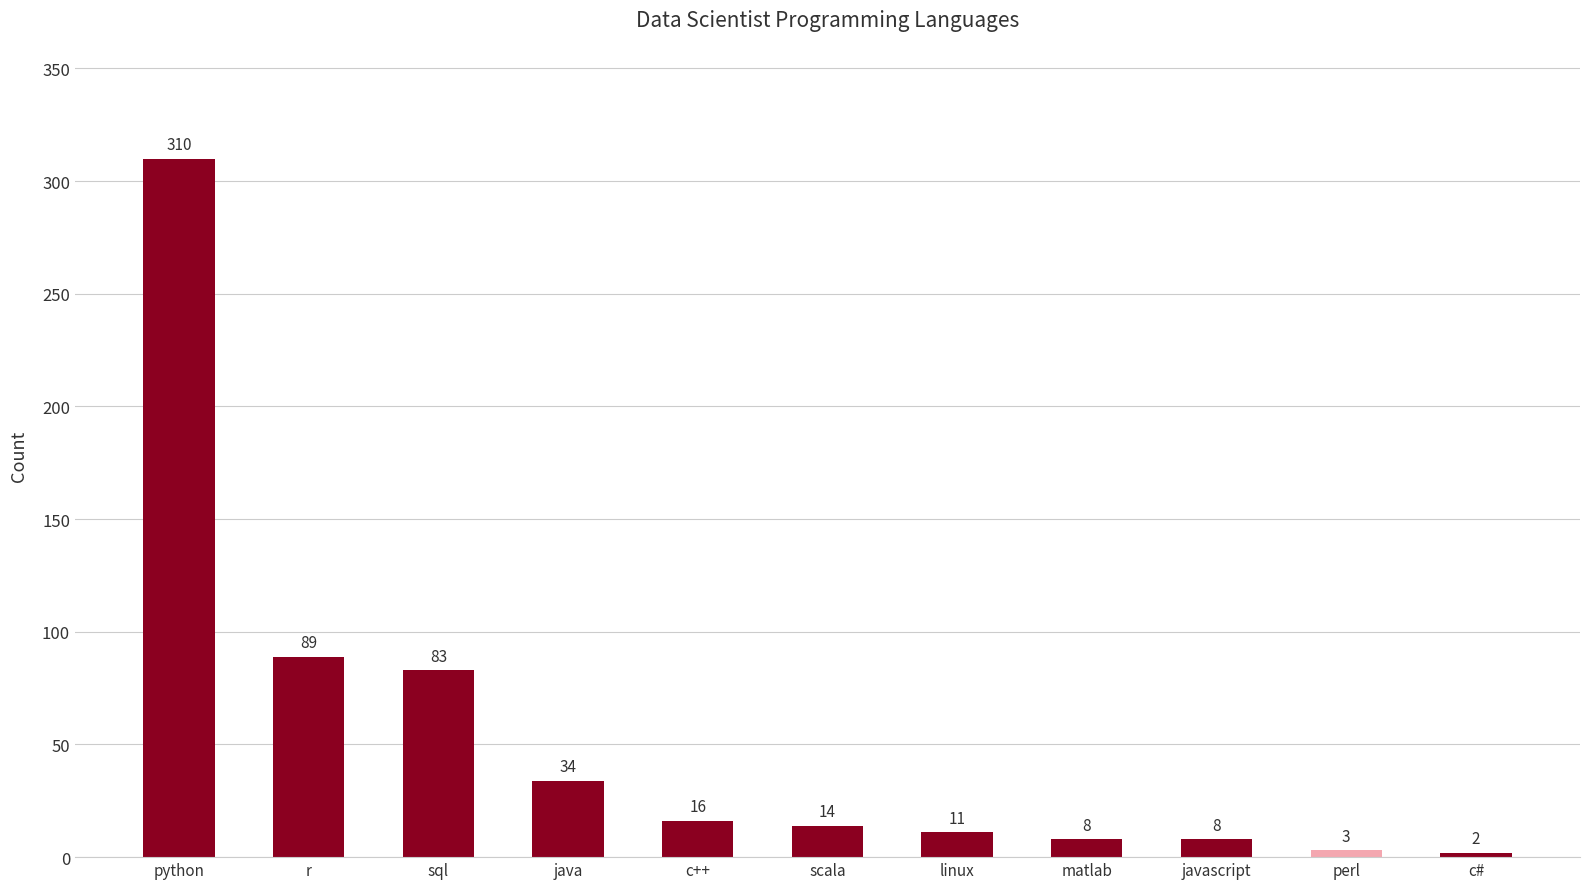

What is the value of the 8th bar from the left?

8